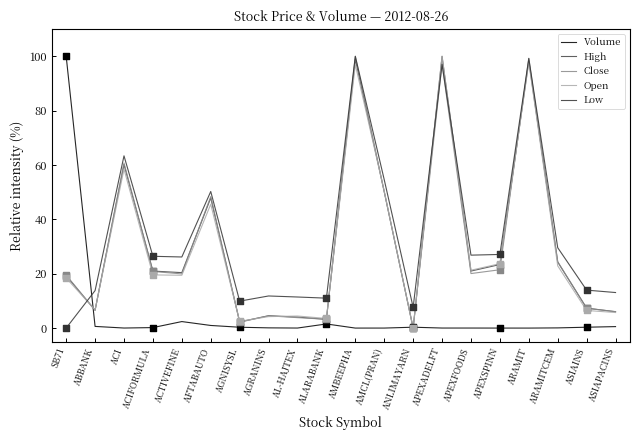

How many lines are shown in the chart?

5